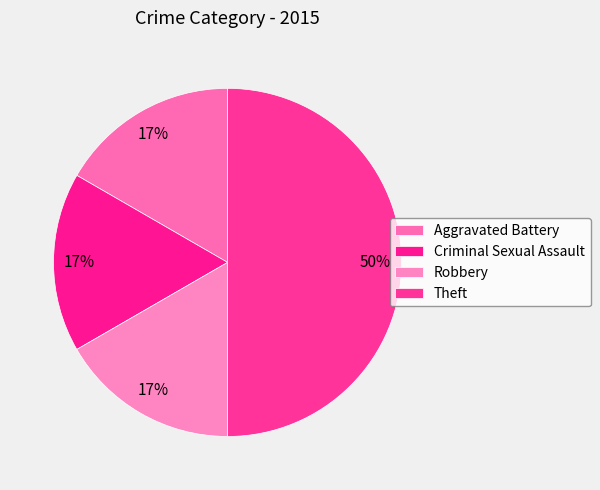

Is there any slice that represents more than half of the pie?

No